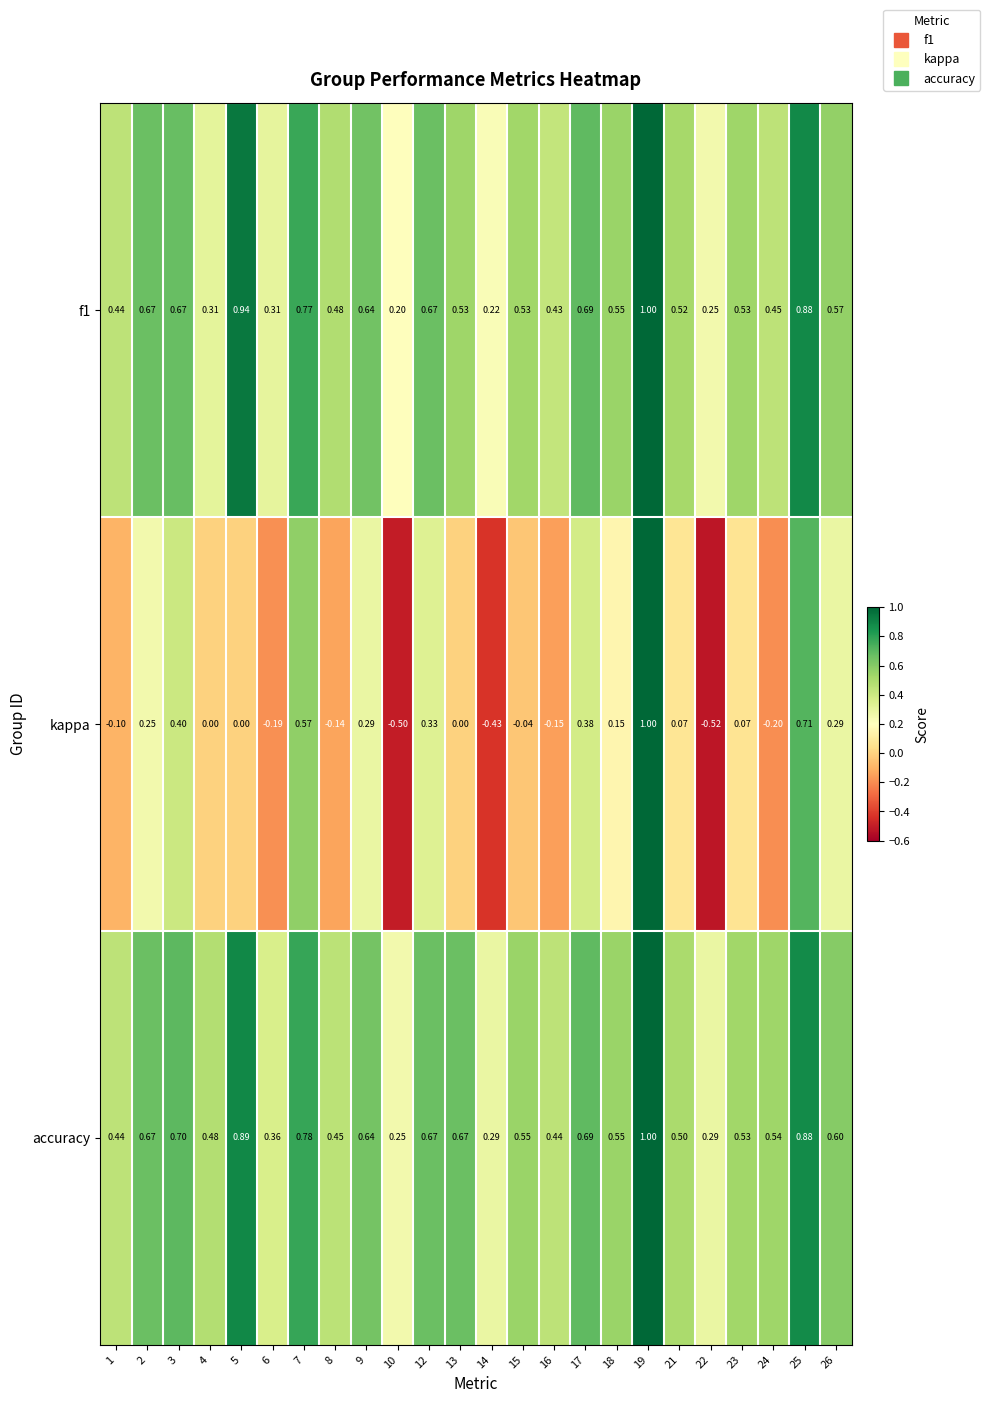

Is the value of kappa at 16 greater than the value of f1 at 16?

No